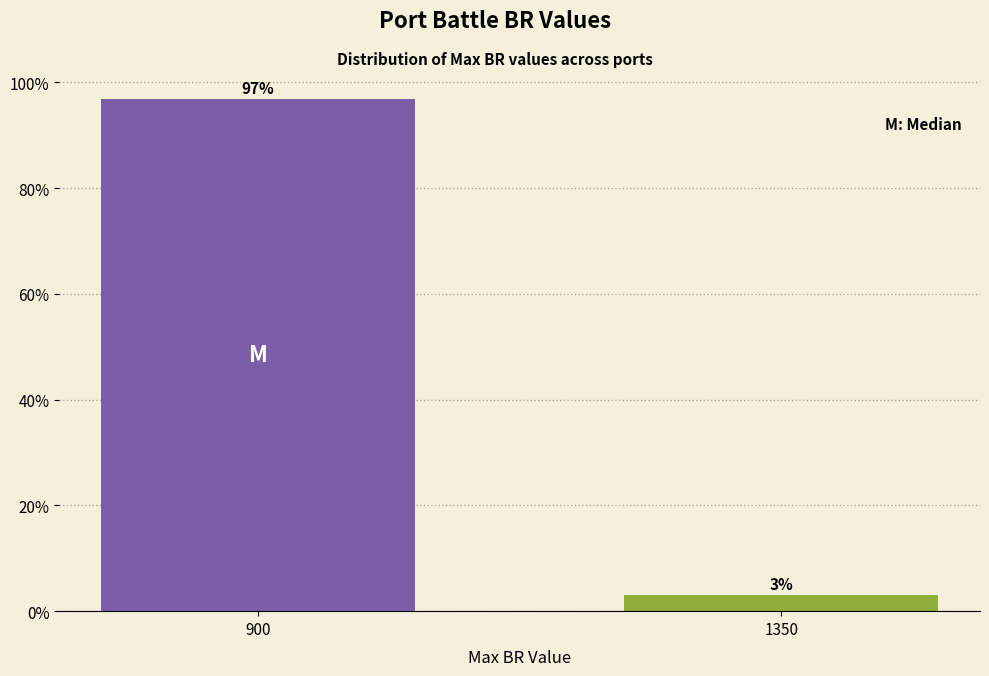

What is the maximum value shown in the chart?

96.9